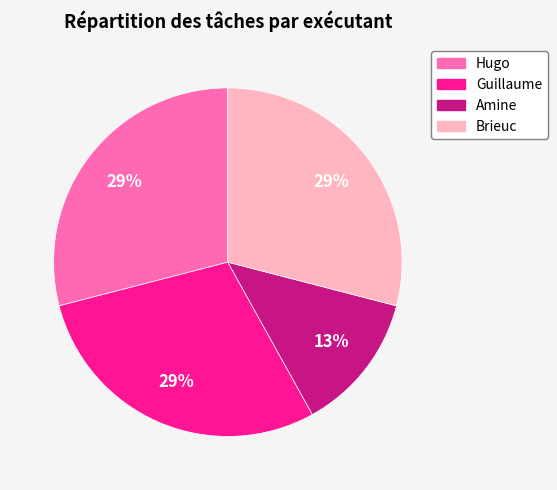

Does Hugo represent more than half of the total?

No